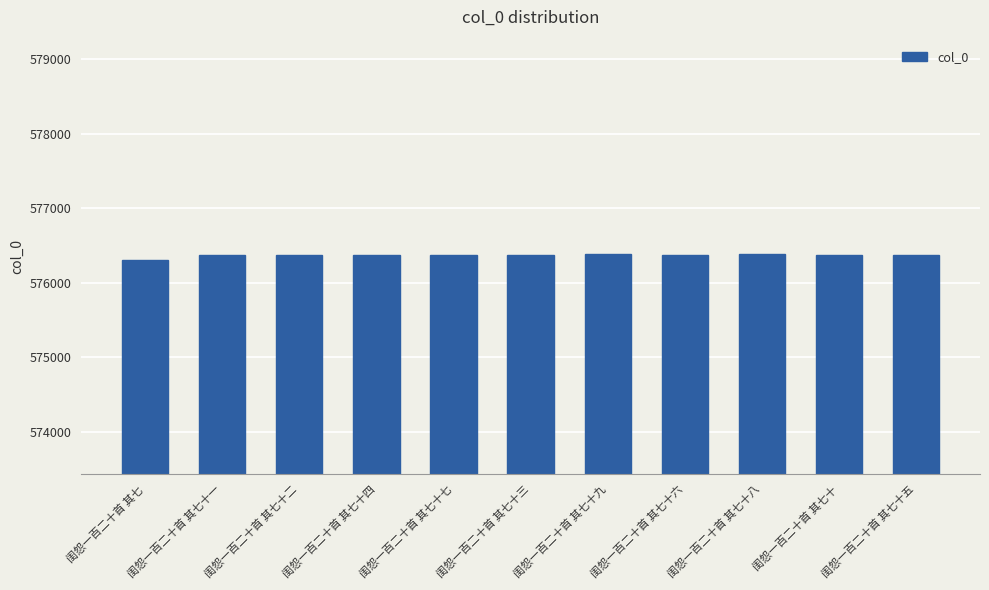

The chart shows a value of 1000840 at 闺怨一百二十首 其七十二. True or false?

False